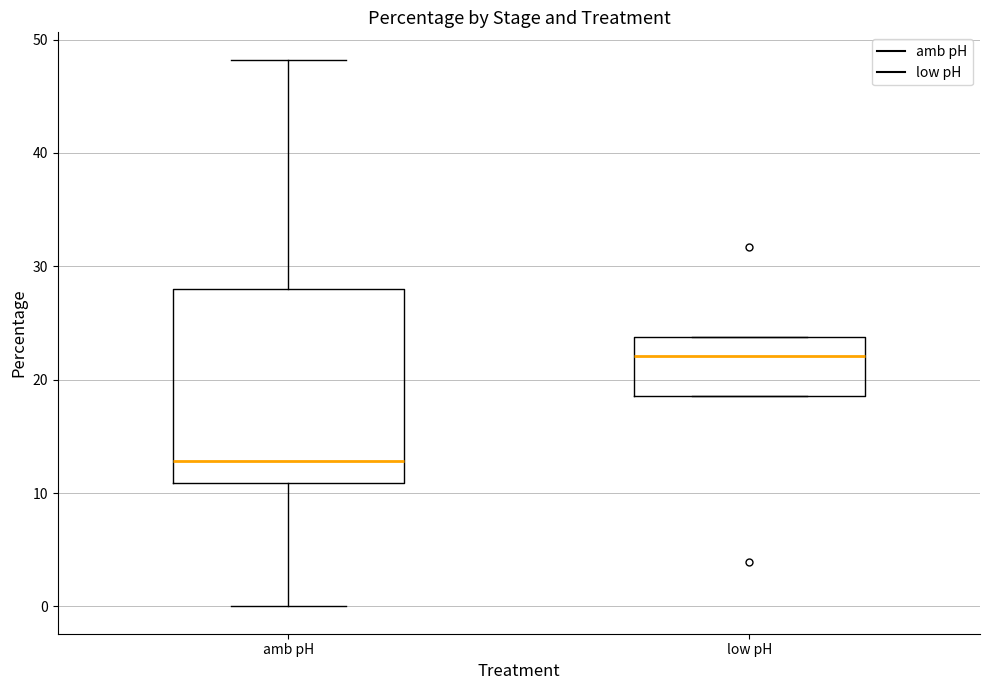

Which box's median line is the lowest?

amb pH